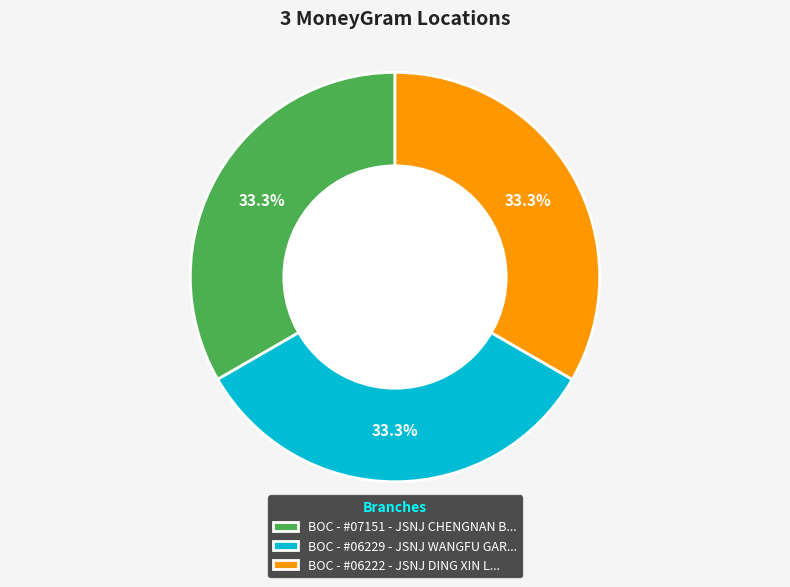

What is the ratio of the value at BOC - #06229 - JSNJ WANGFU GAR... to the value at BOC - #07151 - JSNJ CHENGNAN B...?

1.0